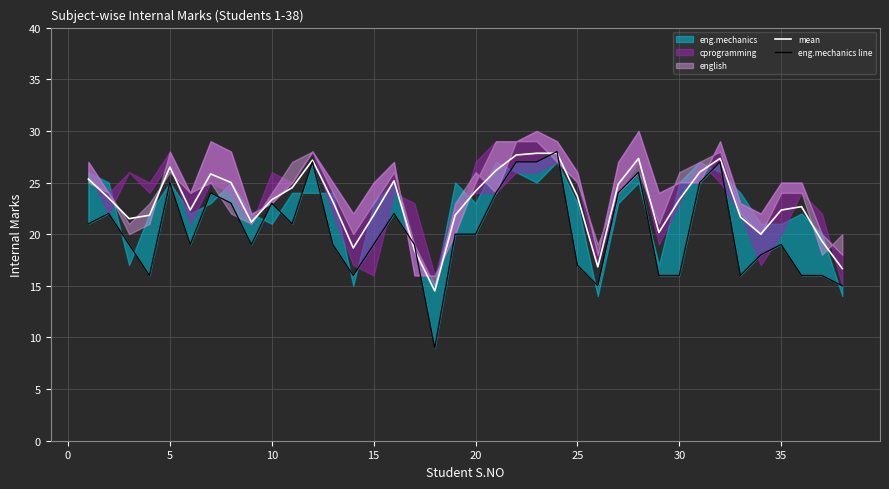

True or false: eng.mechanics line and mean intersect in this chart.

True